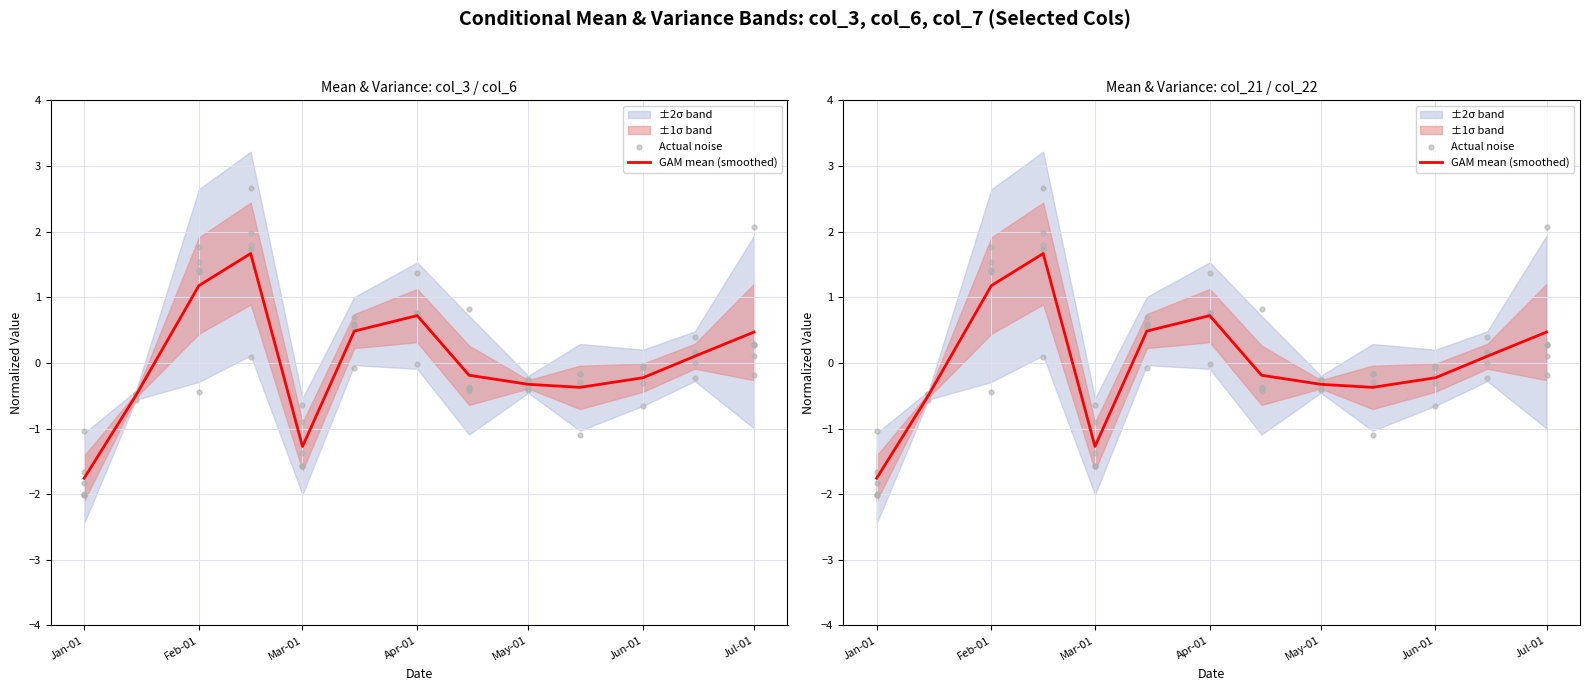

Which series has the largest total across all categories?

GAM mean (smoothed)